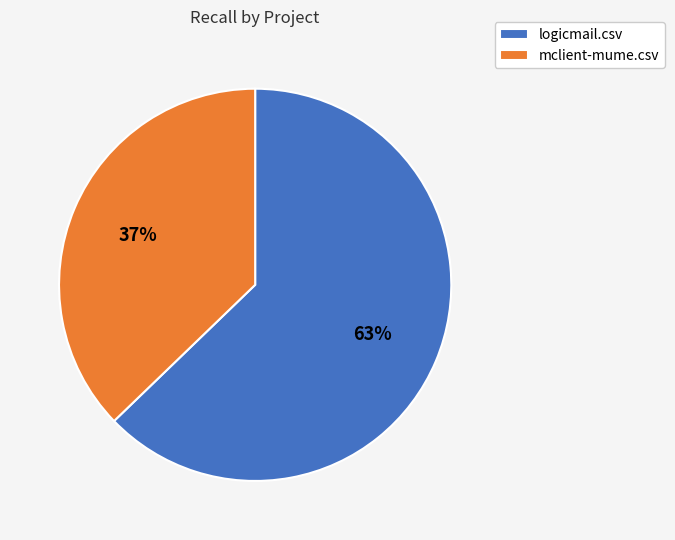

Which has a higher value, logicmail.csv or mclient-mume.csv?

logicmail.csv